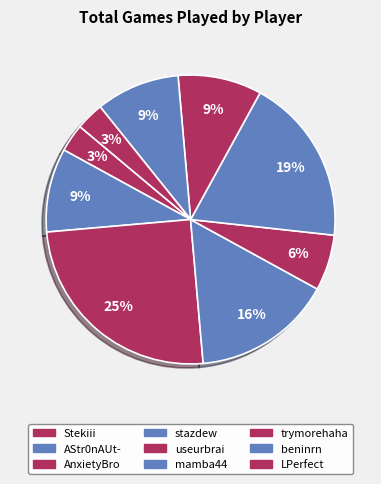

To the nearest percent, what percentage of the pie is AnxietyBro?

25%